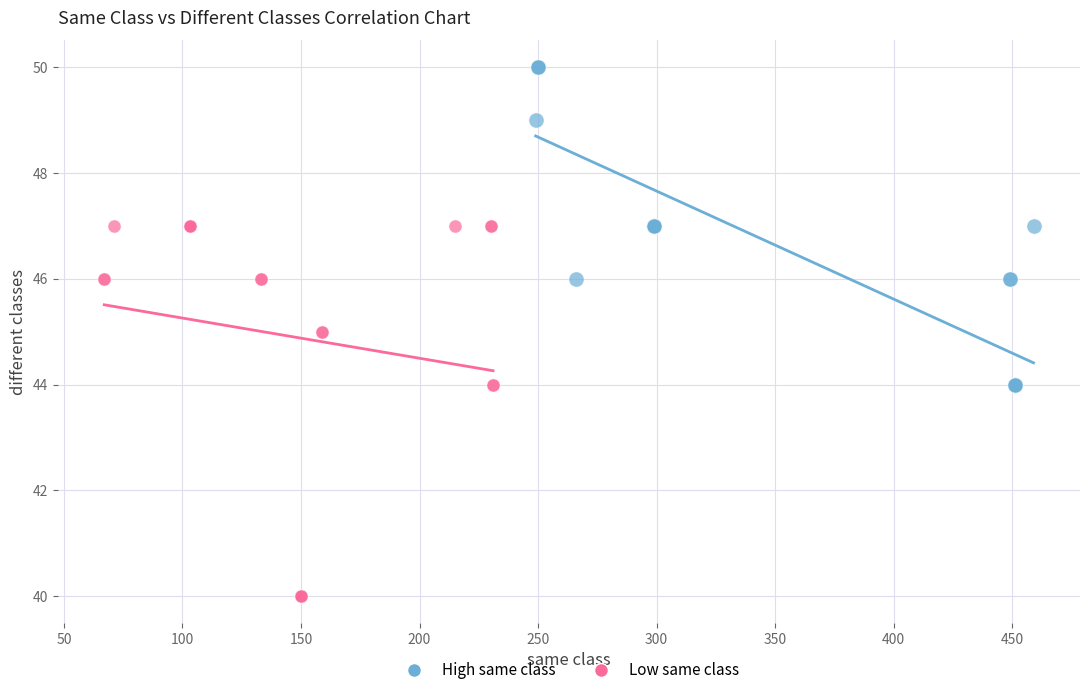

Which series reaches the maximum Y coordinate?

High same class